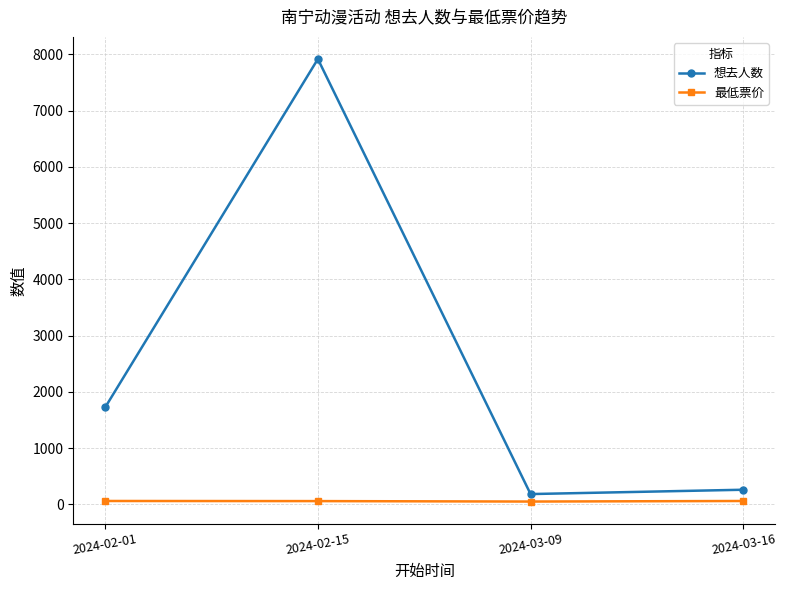

Which series changed the most between 2024-02-01 and 2024-02-15?

想去人数